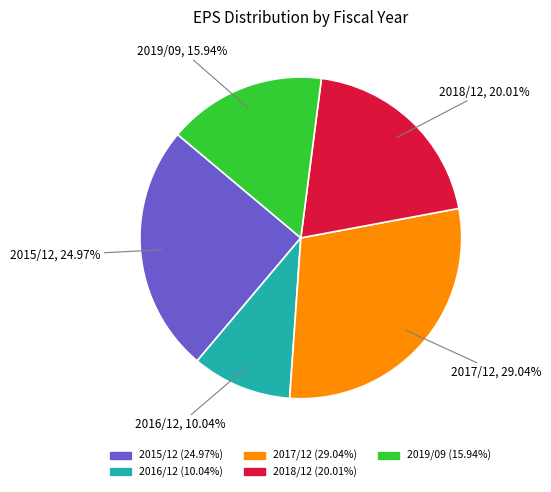

Between 2017/12 and 2015/12, which is larger?

2017/12